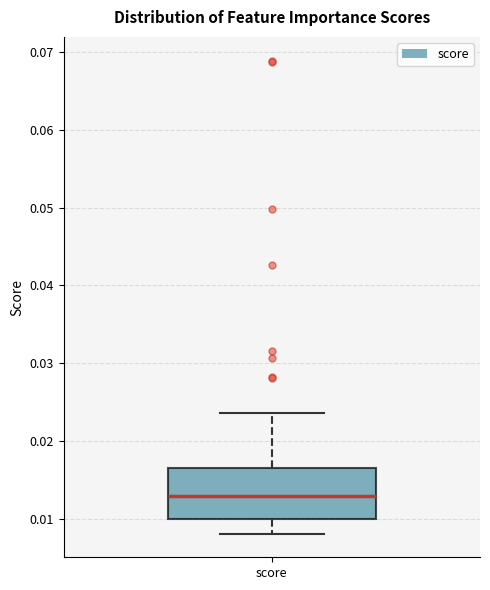

Transcribe this box plot: give where the median line is, the range the box spans, and where the two whiskers end, as read against the y-axis. The values are not printed on the chart, so give them approximately, as read against the axis.

median 0.013, box 0.010 to 0.017, whiskers 0.008 to 0.024